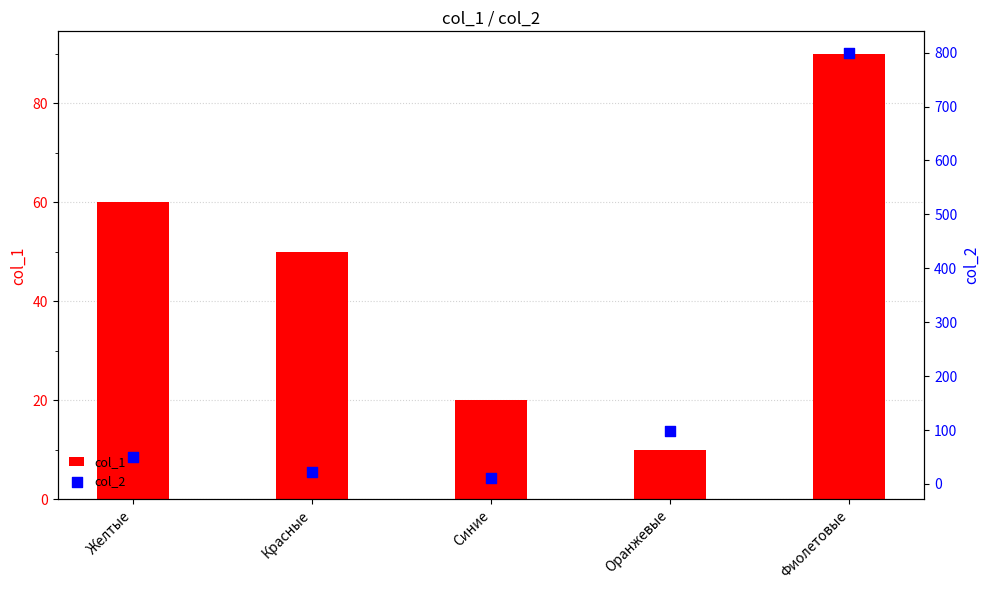

What are all the series names shown in the legend?

col_1, col_2